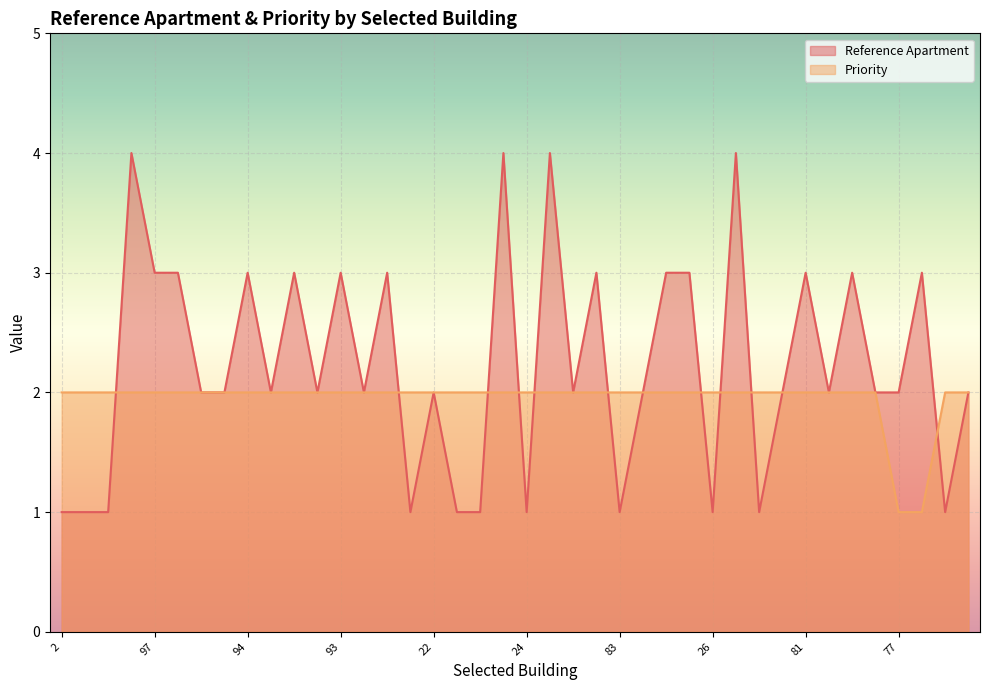

At which category does Reference Apartment reach its first local peak?

10